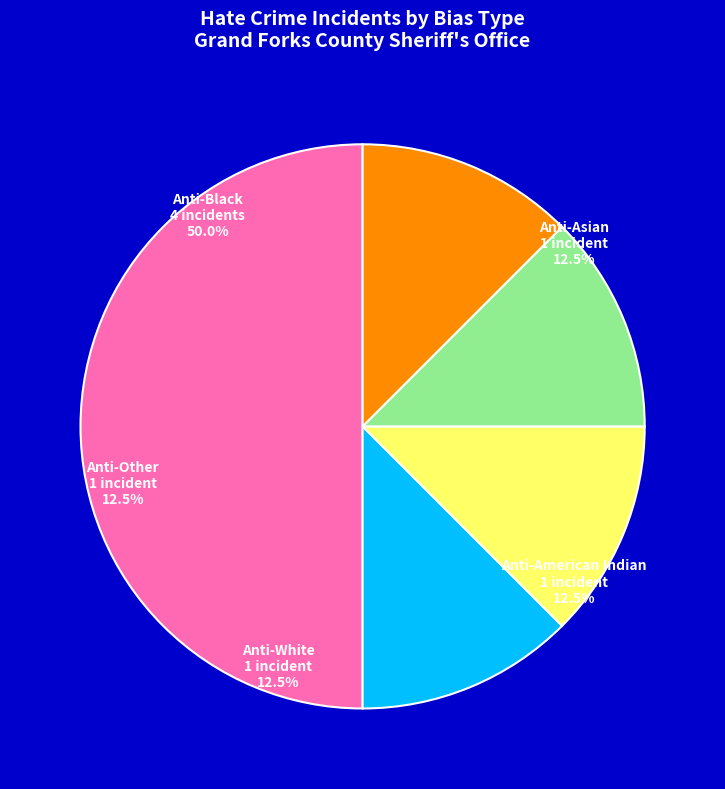

Is it true that Anti-American Indian is 47% of the pie?

False